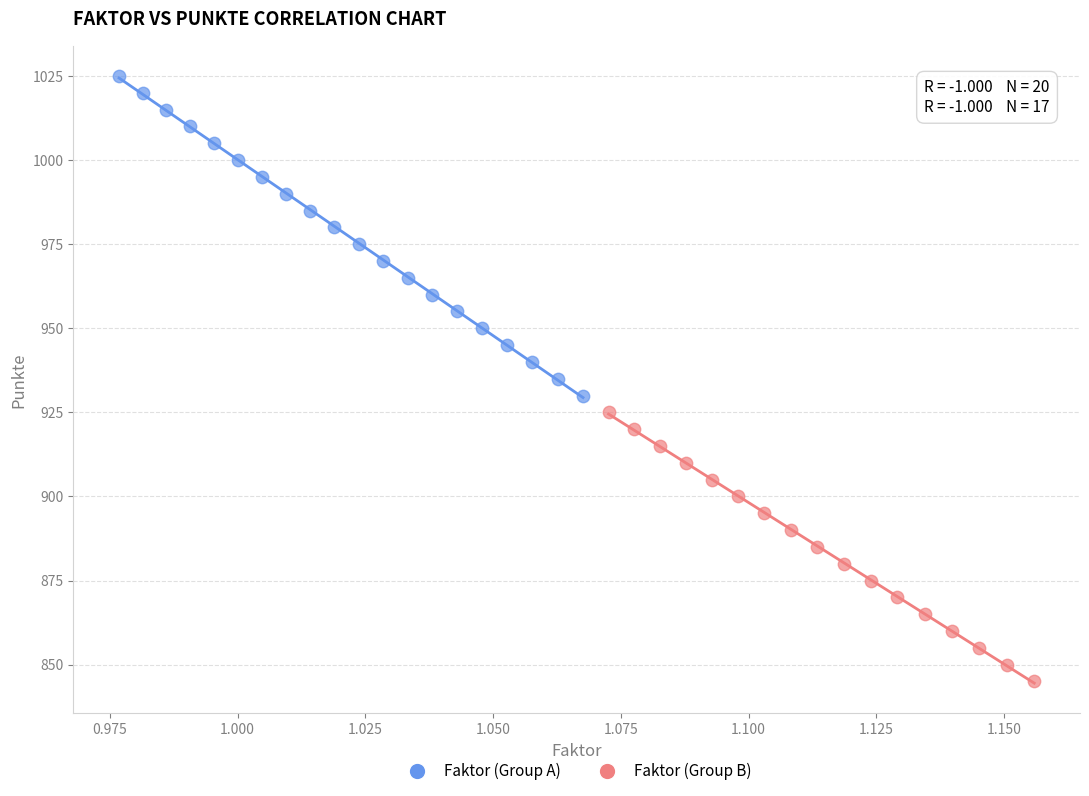

Which series contains the highest Y value?

Faktor (Group A)